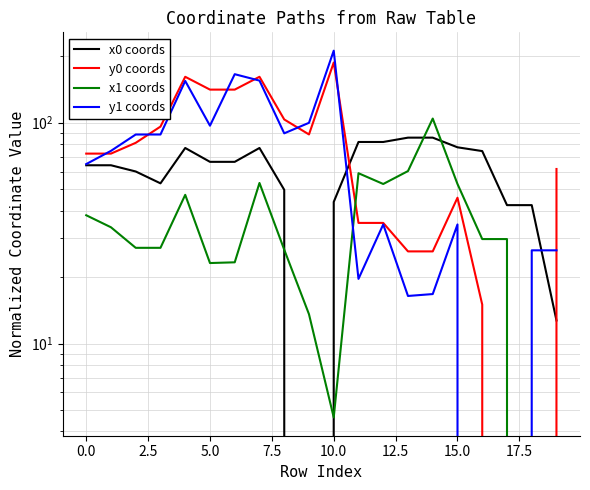

True or false: y0 coords has a value of 35.2 at 11.

True